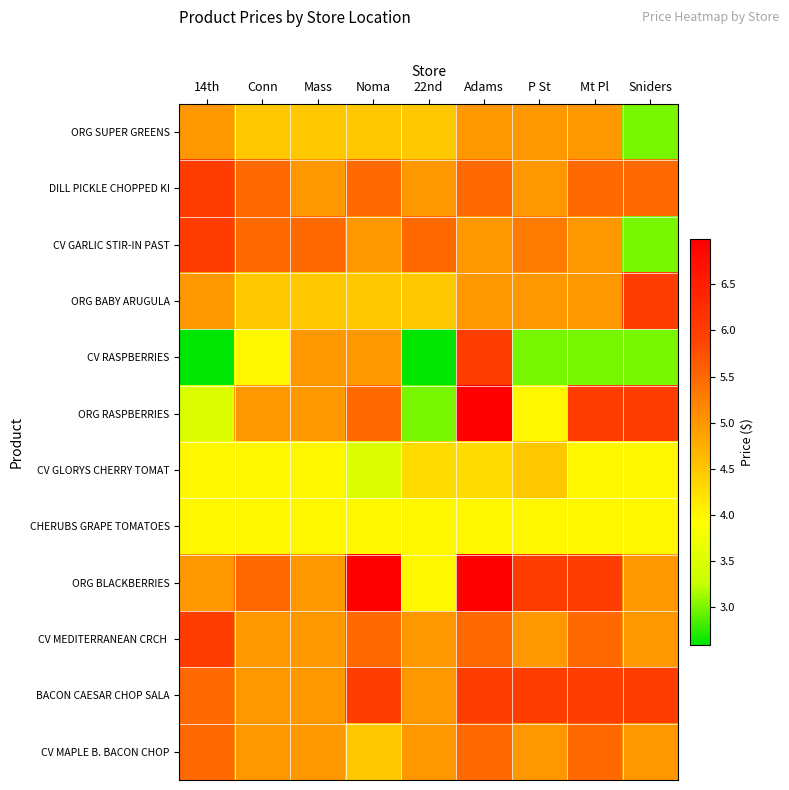

What is the smallest value displayed?

2.6